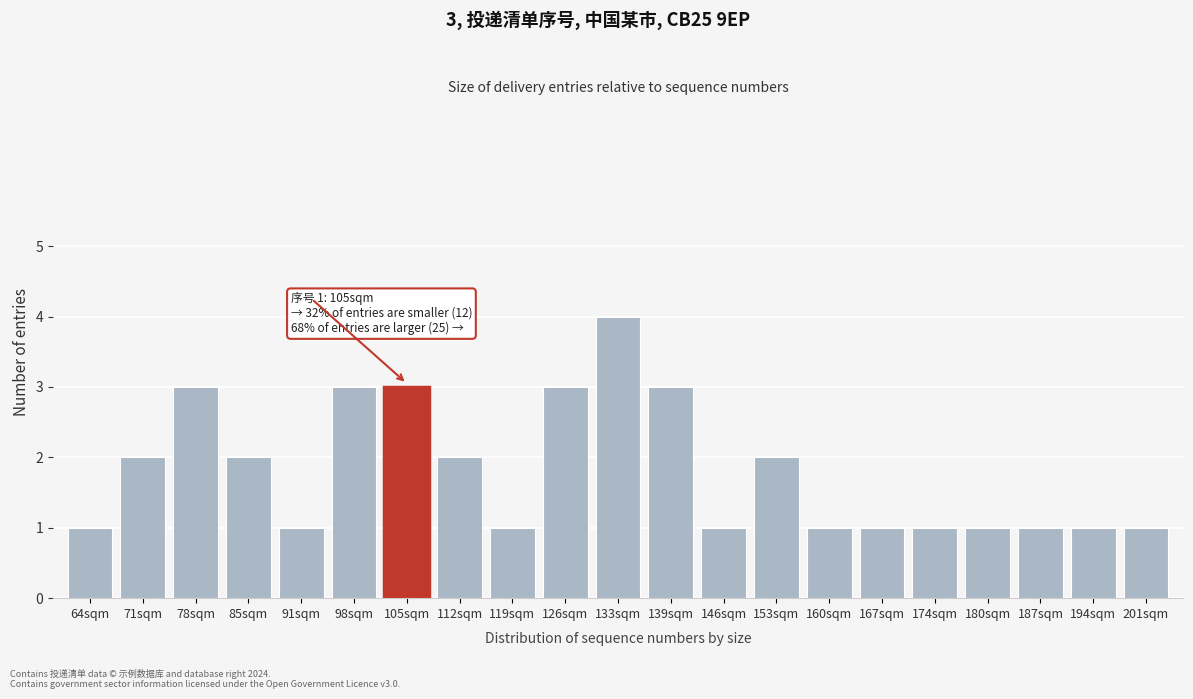

Reading right to left, what are all the values shown in this chart?

1	1	1	1	1	1	1	2	1	3	4	3	1	2	3	3	1	2	3	2	1